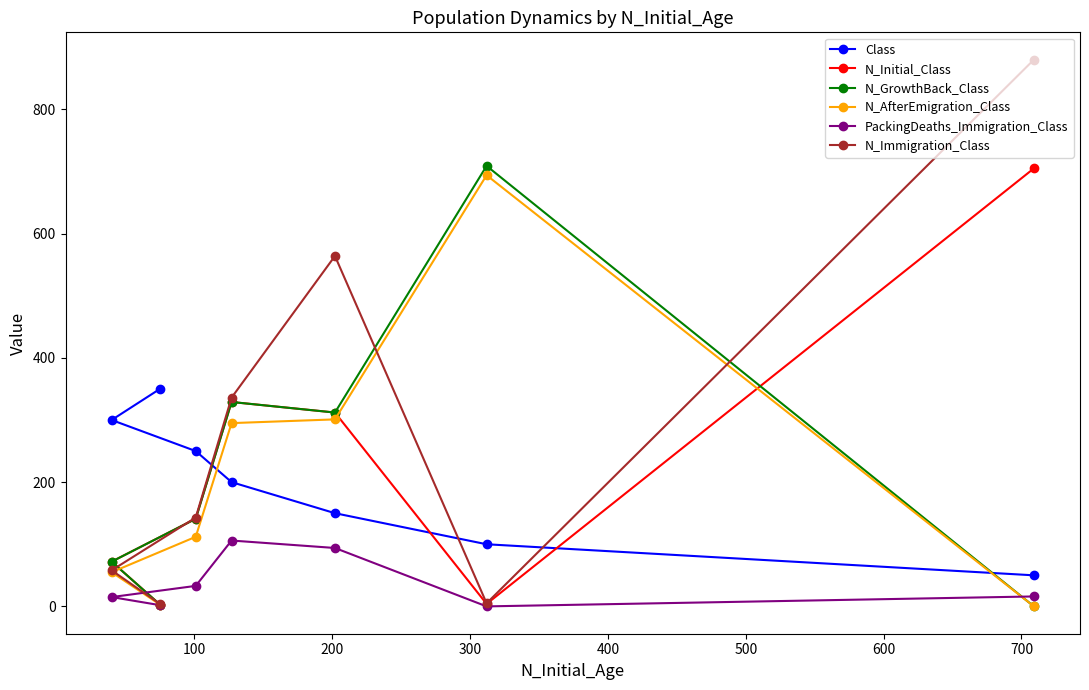

What is the minimum value for Class?

50